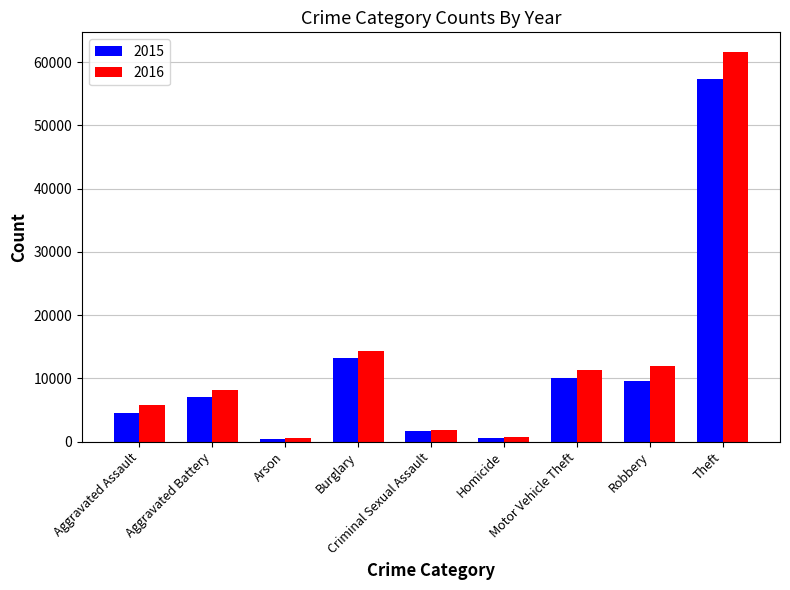

Rank the series by their average value, from highest to lowest.

2016, 2015